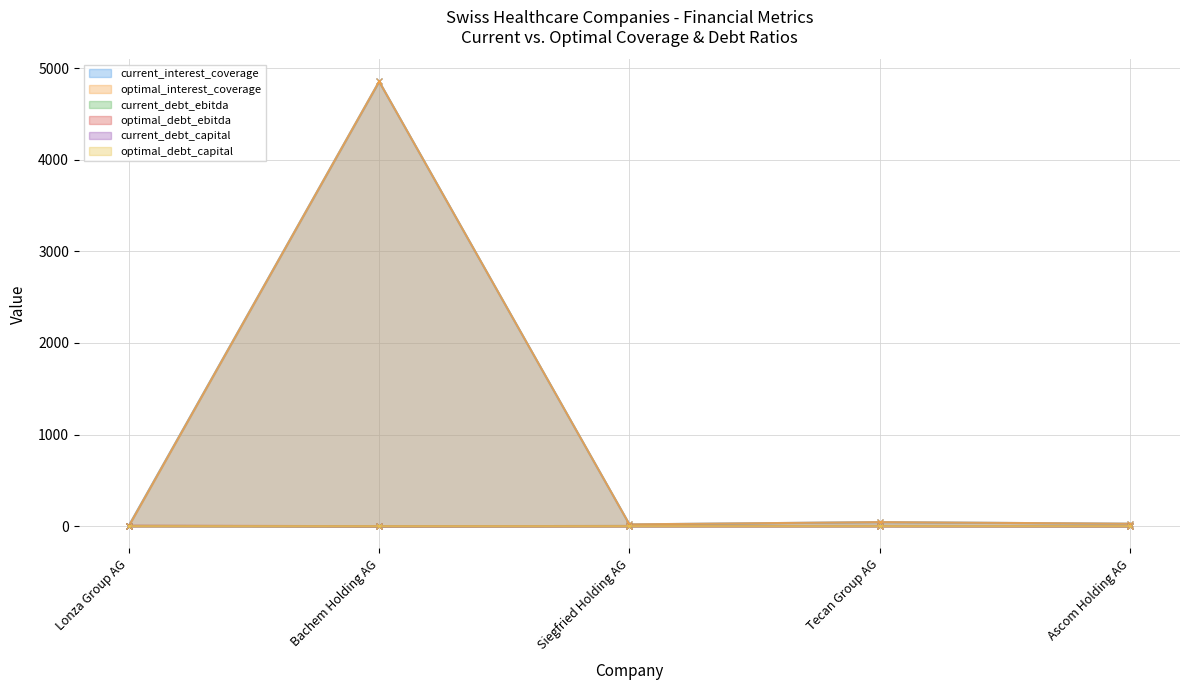

How many series are shown in this chart?

6